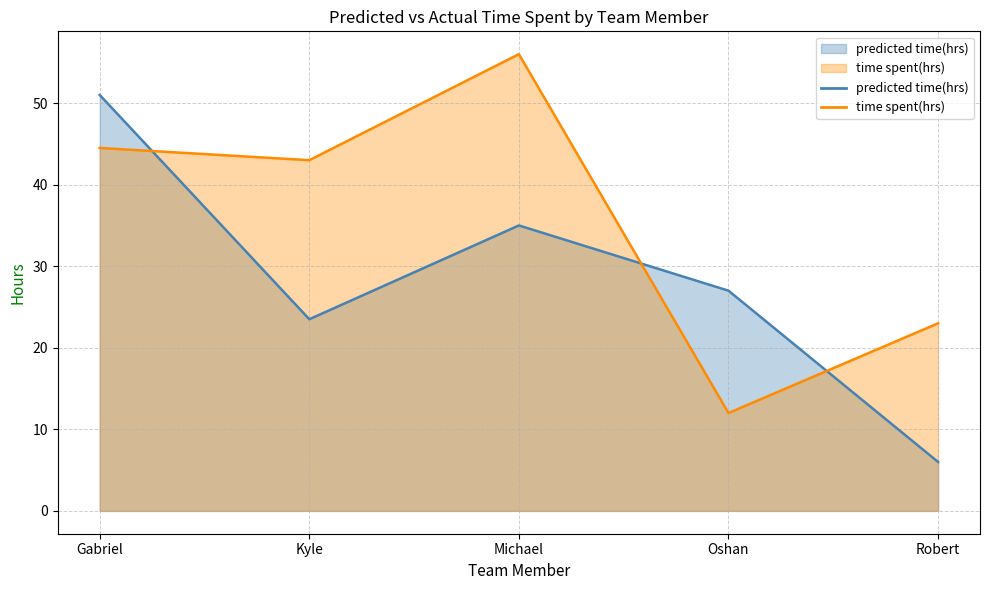

What is the spread (max minus min) of values at Robert?

17.0